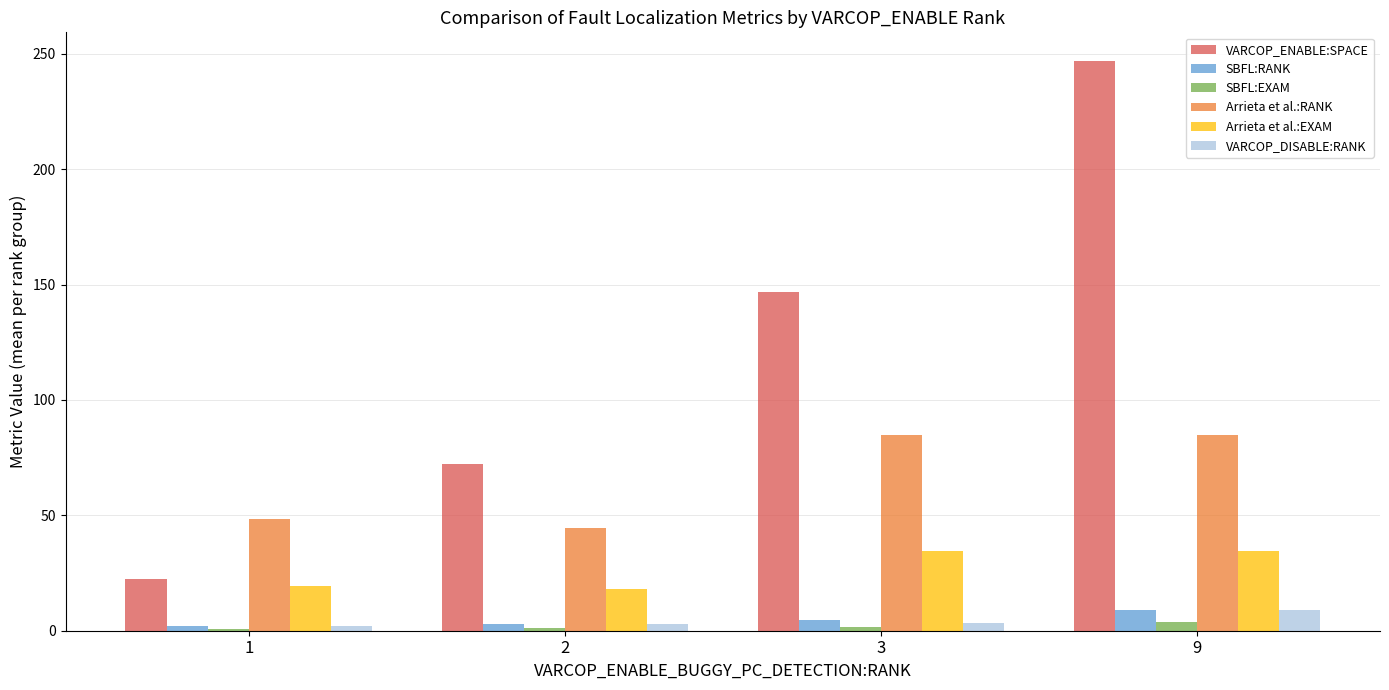

Which series has the largest range (max minus min)?

VARCOP_ENABLE:SPACE